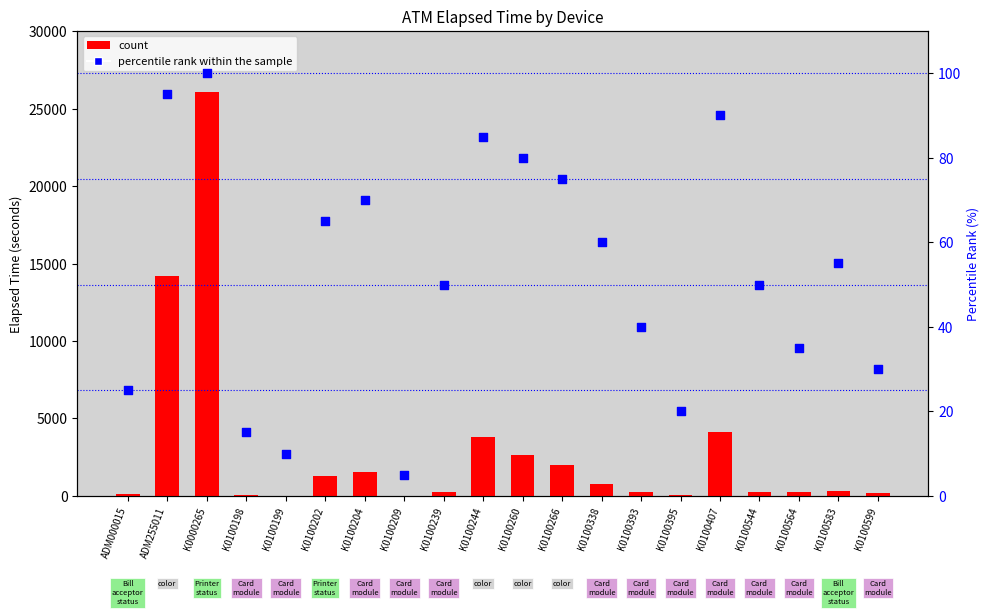

What are all the series names shown in the legend?

count, percentile rank within the sample